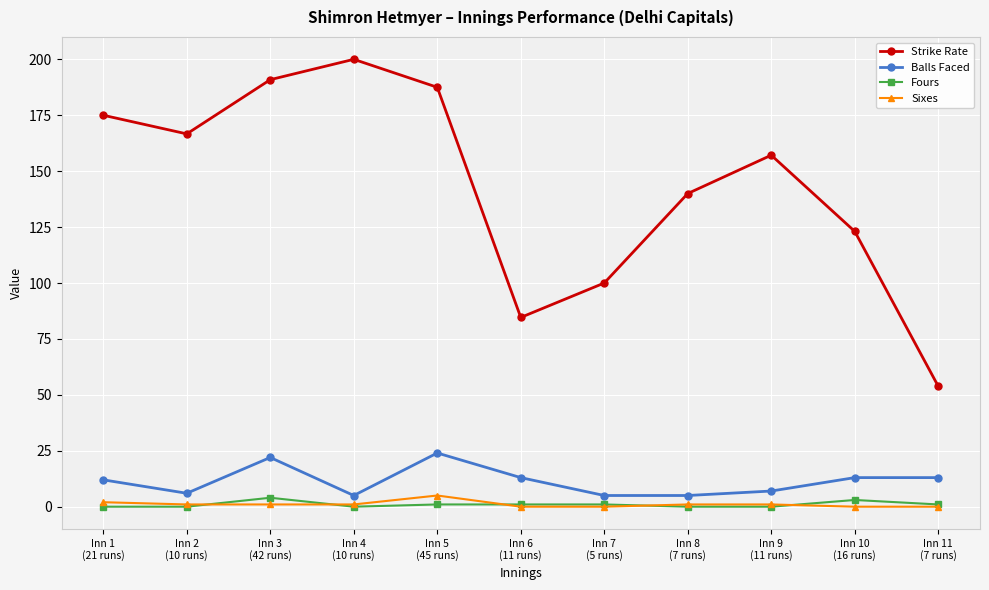

What is the value of the Strike Rate point at the 3rd from the left?

190.9